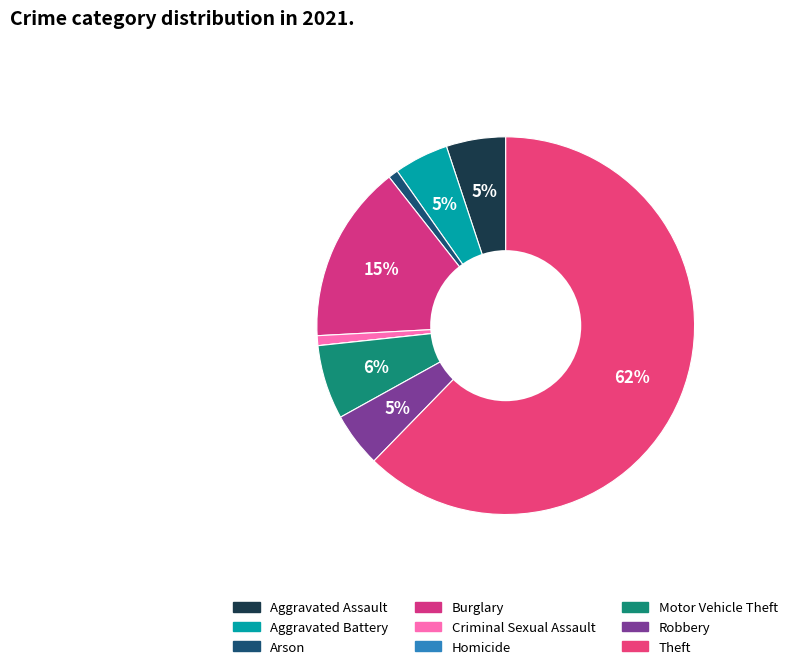

What is the smallest slice in the pie chart?

Homicide